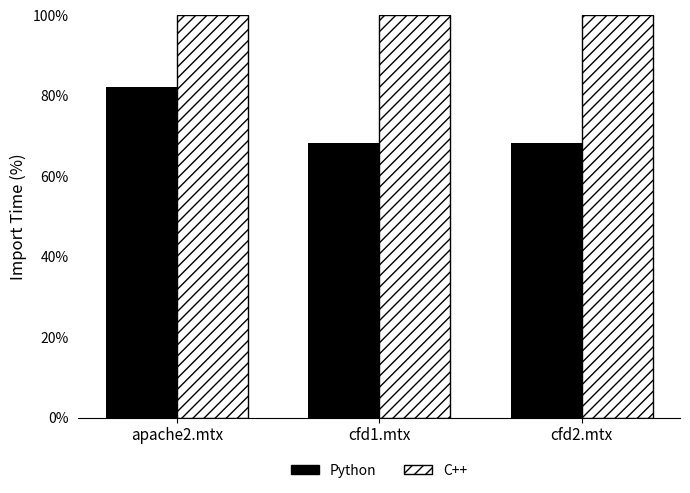

True or false: Python has a value of 31.9 at cfd2.mtx.

False